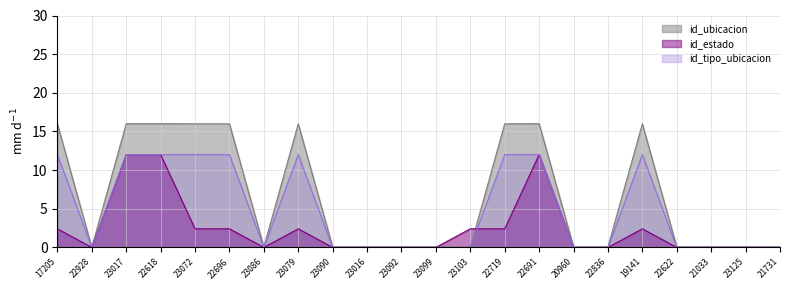

Does the chart display data point markers on the line(s)?

No